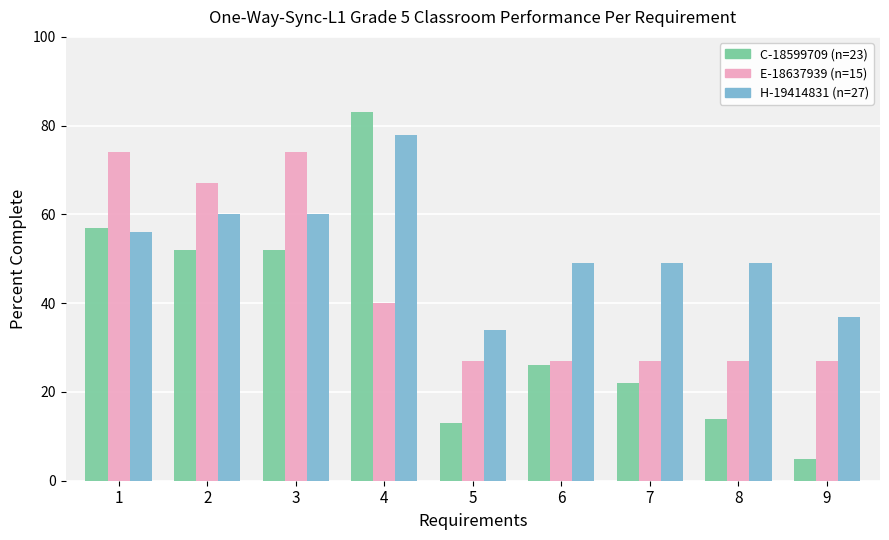

What is the total value across all series at 3?

186